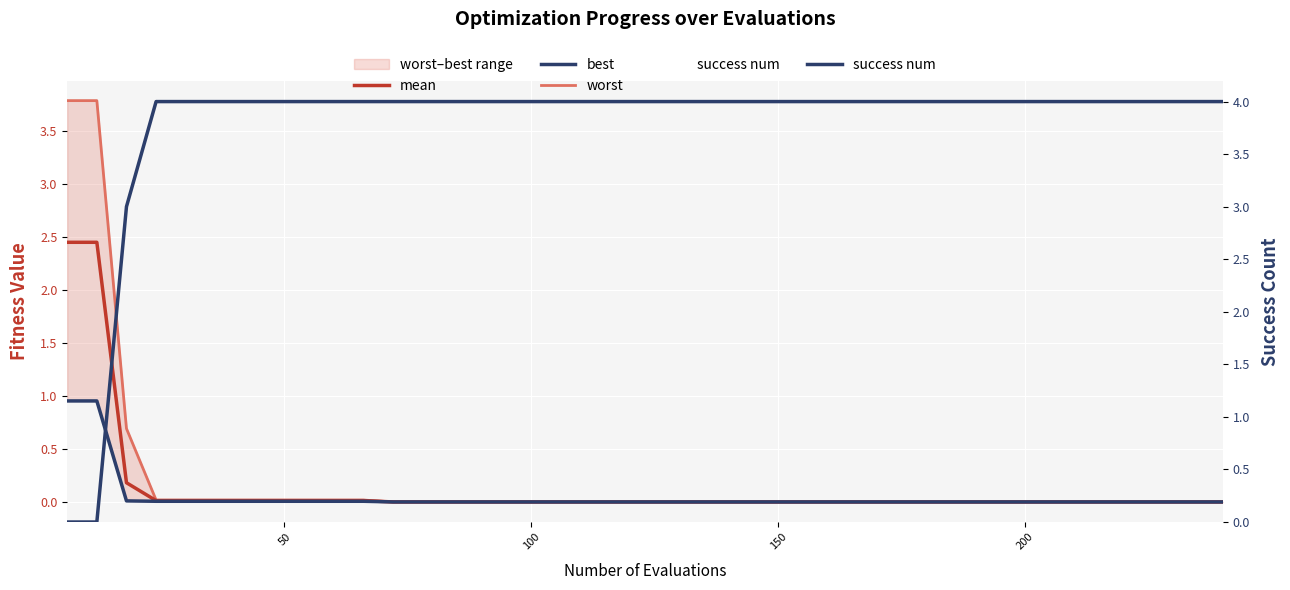

What is the average value of the success num series?

3.8